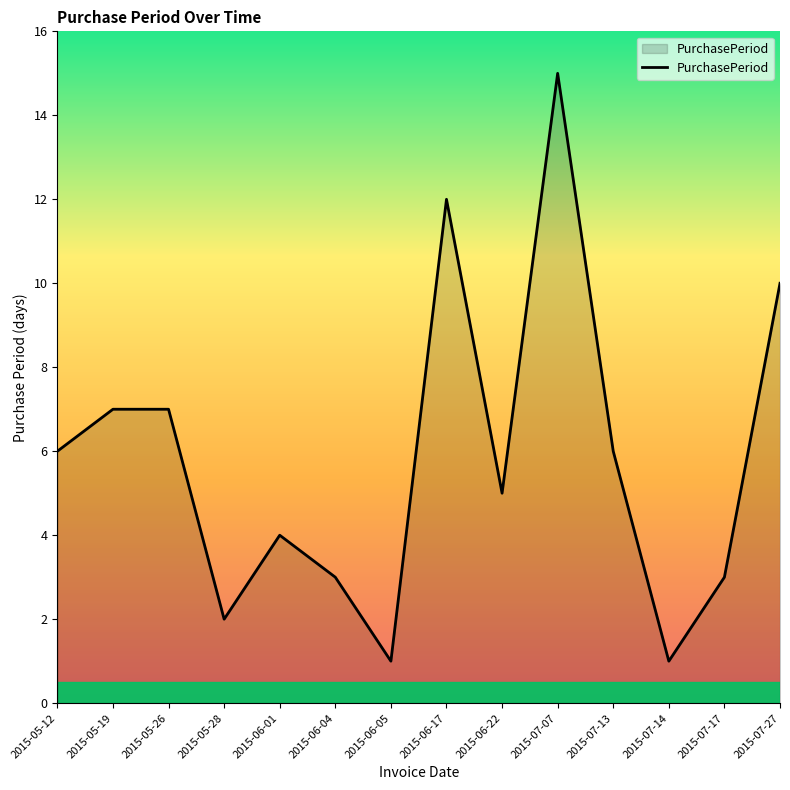

What is the sum of the values at 2015-05-28 and 2015-05-19?

9